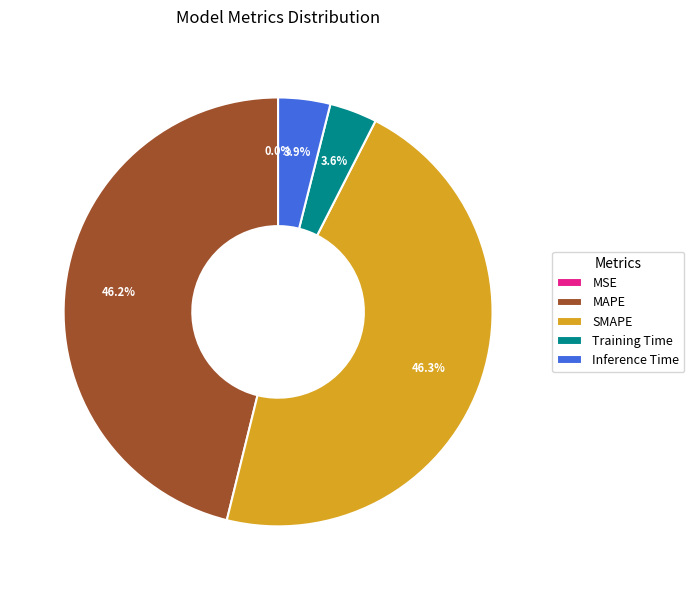

To the nearest percent, what percentage of the pie is Inference Time?

4%